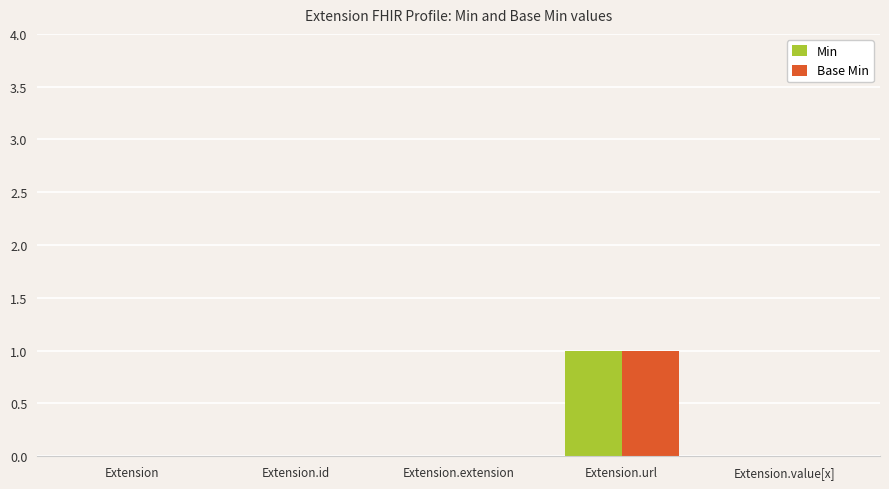

How many groups of bars are there?

5